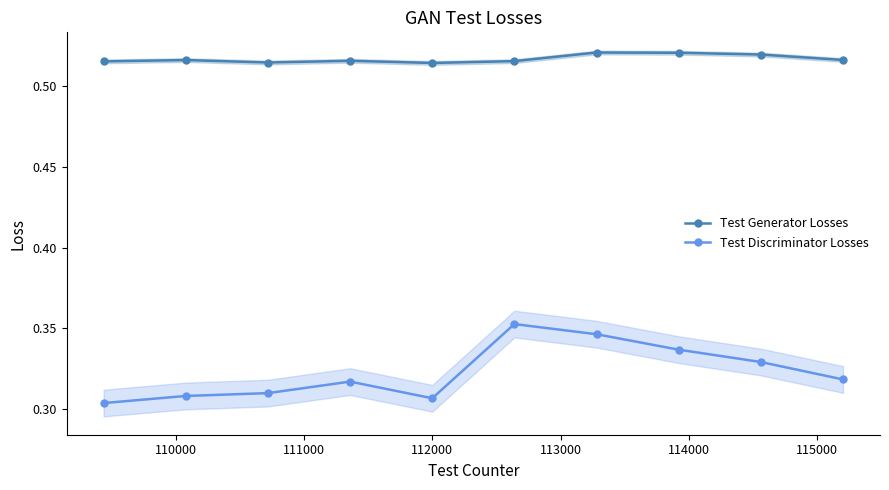

True or false: Test Generator Losses has more than 1 interior local peaks.

True